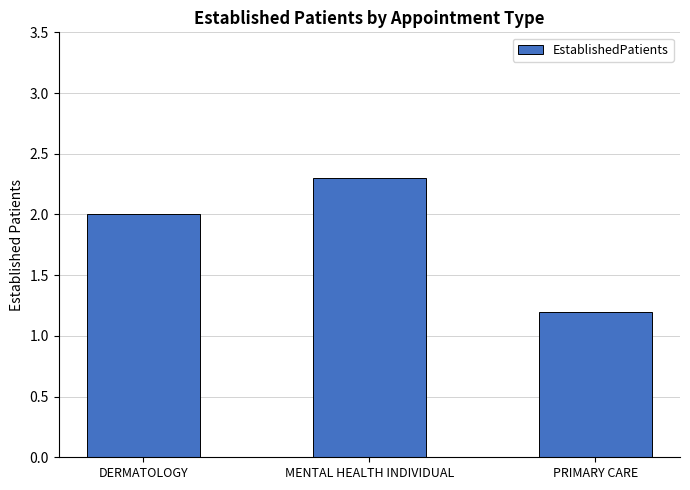

Reading left to right, transcribe all the data shown in this chart.

DERMATOLOGY=2.0	MENTAL HEALTH INDIVIDUAL=2.3	PRIMARY CARE=1.2